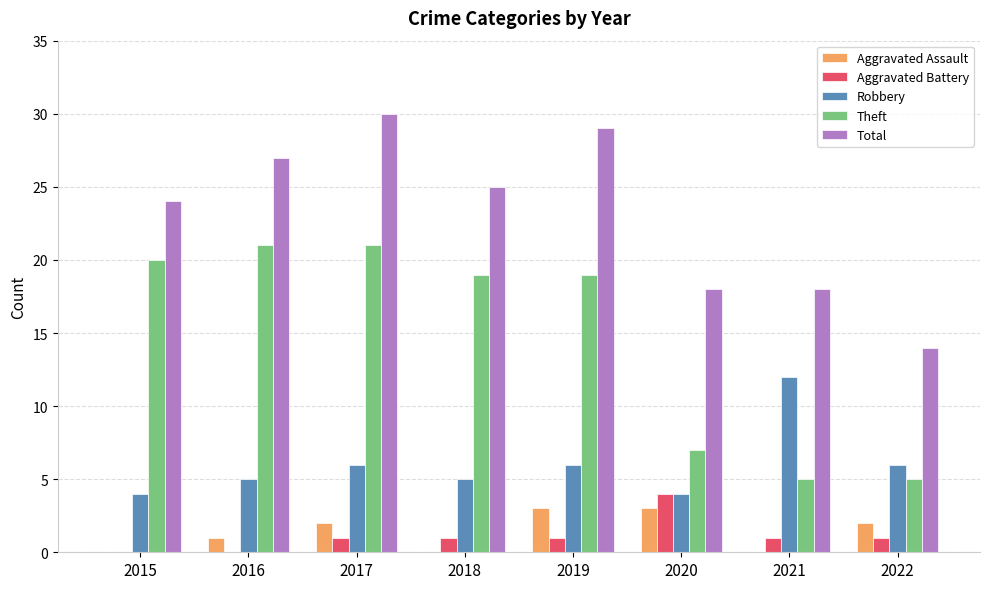

Reading left to right, what are all the values shown in this chart?

Aggravated Assault: 2015=0	2016=1	2017=2	2018=0	2019=3	2020=3	2021=0	2022=2
Aggravated Battery: 2015=0	2016=0	2017=1	2018=1	2019=1	2020=4	2021=1	2022=1
Robbery: 2015=4	2016=5	2017=6	2018=5	2019=6	2020=4	2021=12	2022=6
Theft: 2015=20	2016=21	2017=21	2018=19	2019=19	2020=7	2021=5	2022=5
Total: 2015=24	2016=27	2017=30	2018=25	2019=29	2020=18	2021=18	2022=14